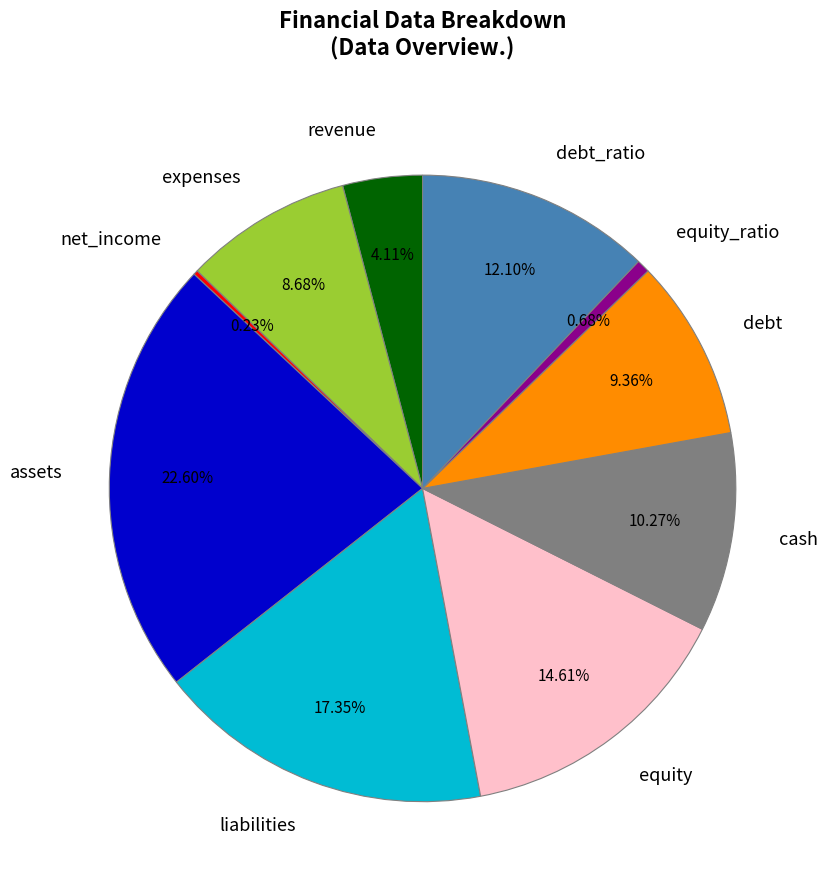

Which category has the biggest portion of the pie?

assets